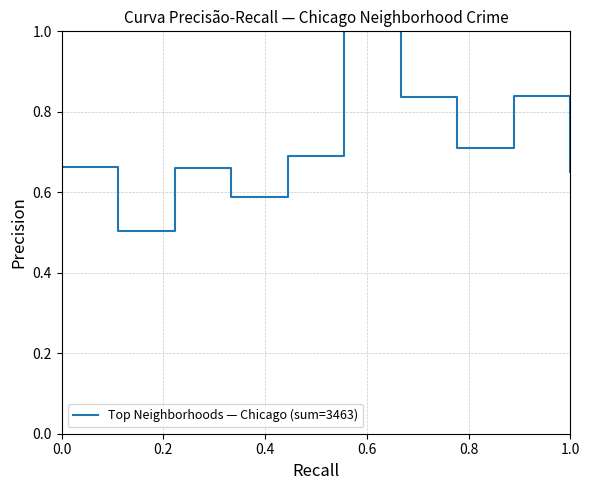

What is the greatest value displayed?

1.0